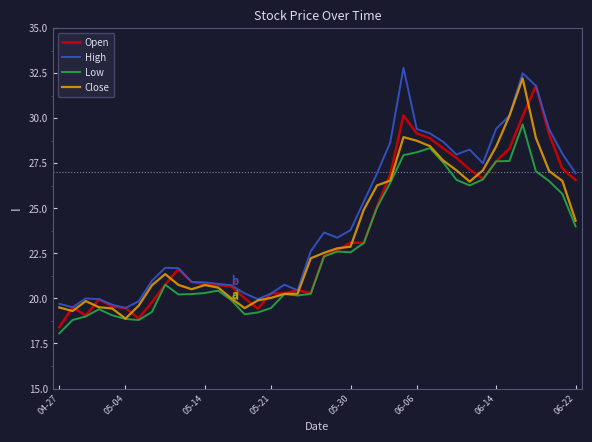

What is the highest value of the Close series?

32.2